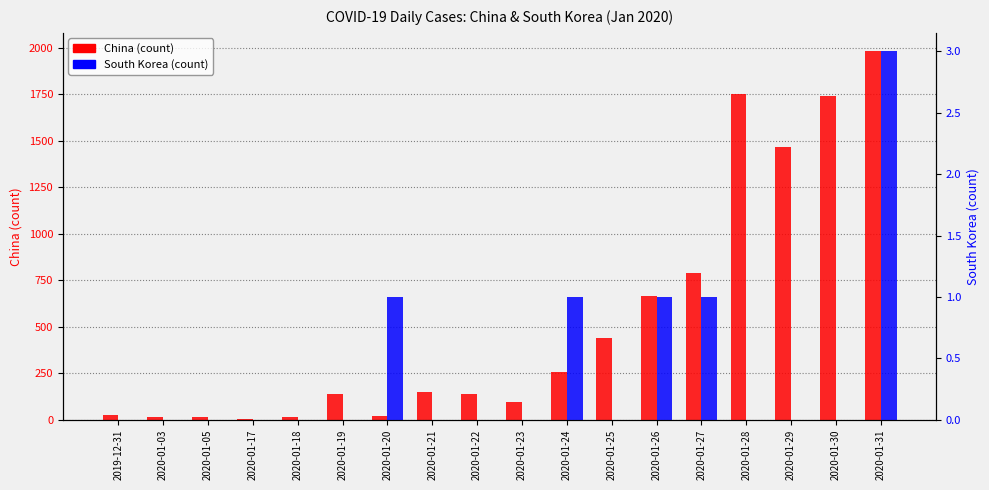

What are all the series names shown in the legend?

China, South Korea